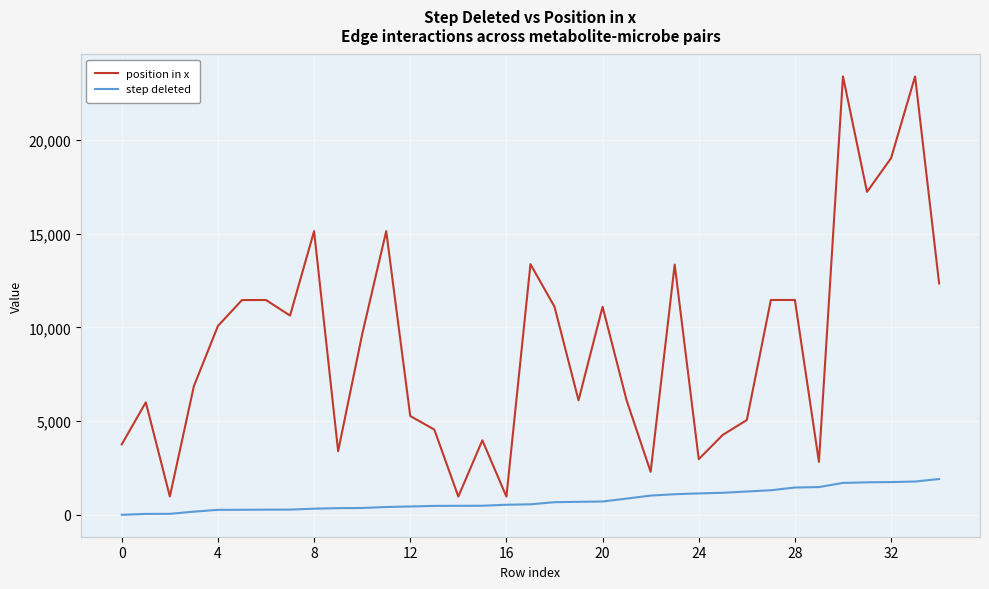

Which series has the largest total across all categories?

position in x